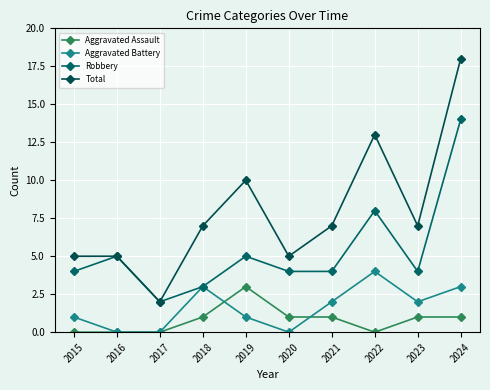

What is the sum of the Robbery values at 2016 and 2020?

9